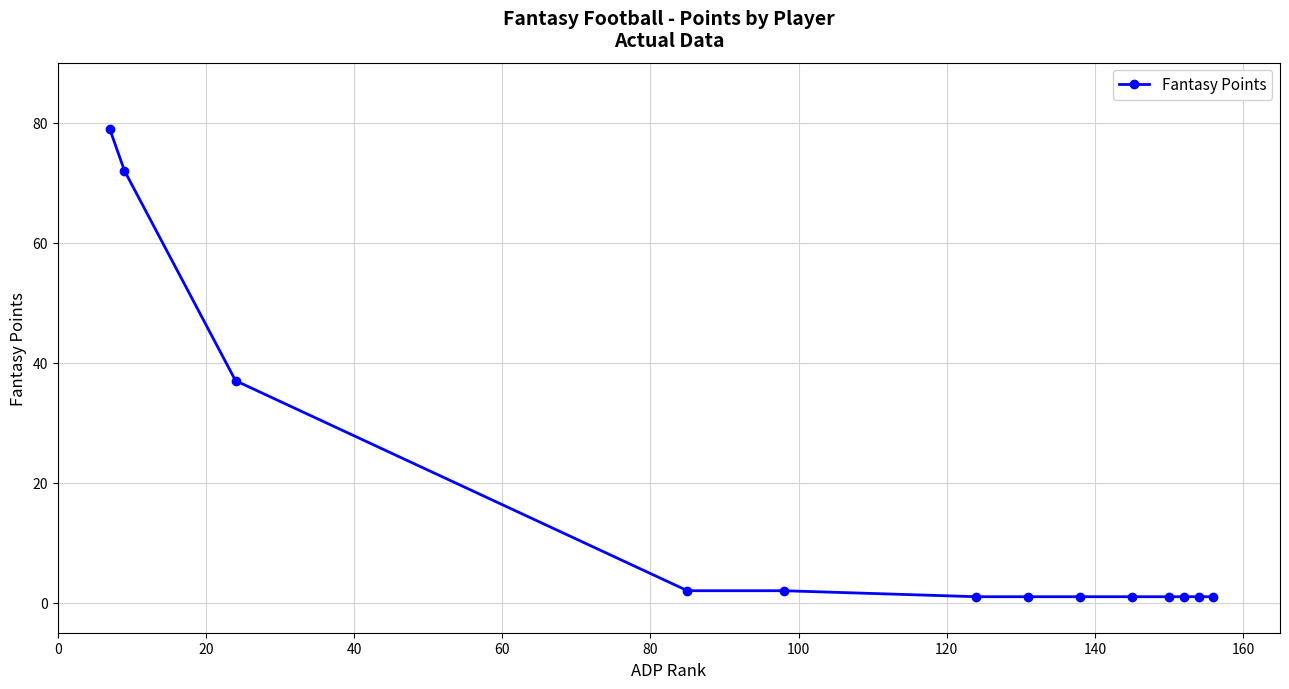

How many lines are shown in the chart?

1